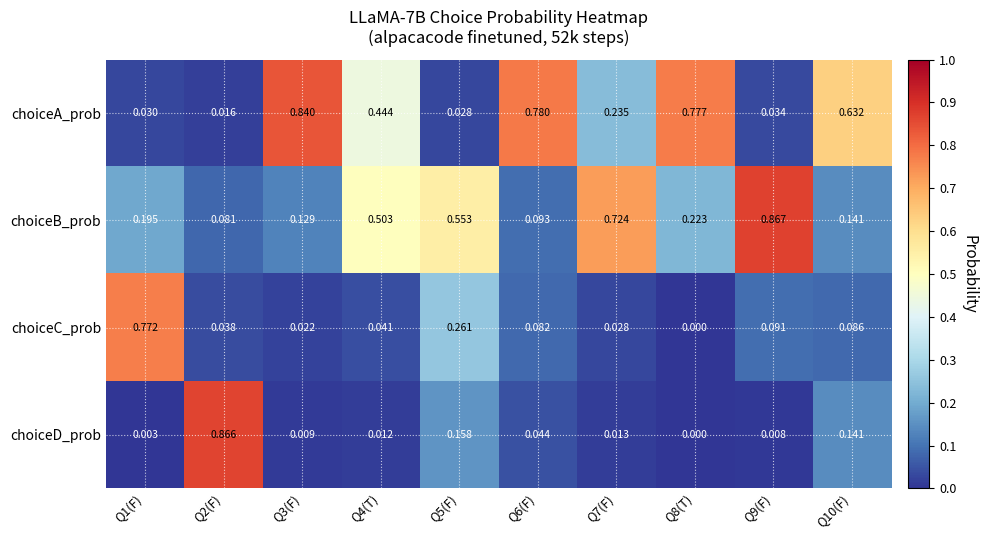

Is the value of choiceB_prob at Q5(F) greater than the value of choiceD_prob at Q10(F)?

Yes